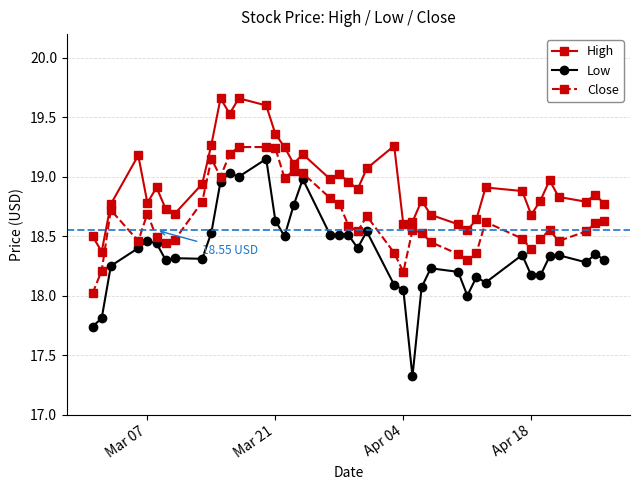

Is this an area chart (filled region under the line)?

No